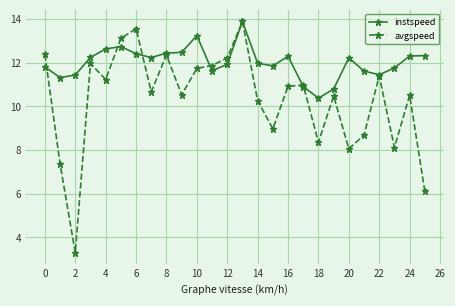

Which series has the largest range (max minus min)?

avgspeed